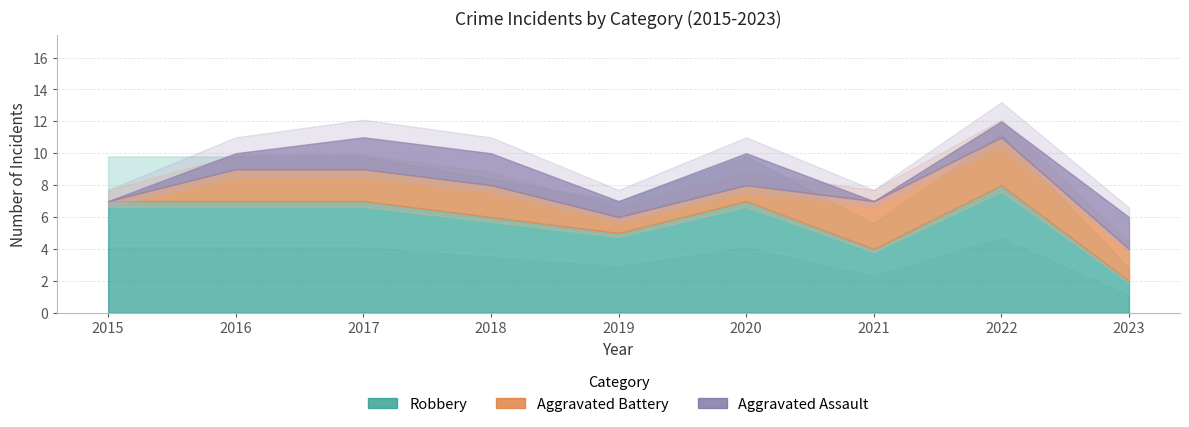

What are all the series names shown in the legend?

Aggravated Assault, Aggravated Battery, Robbery